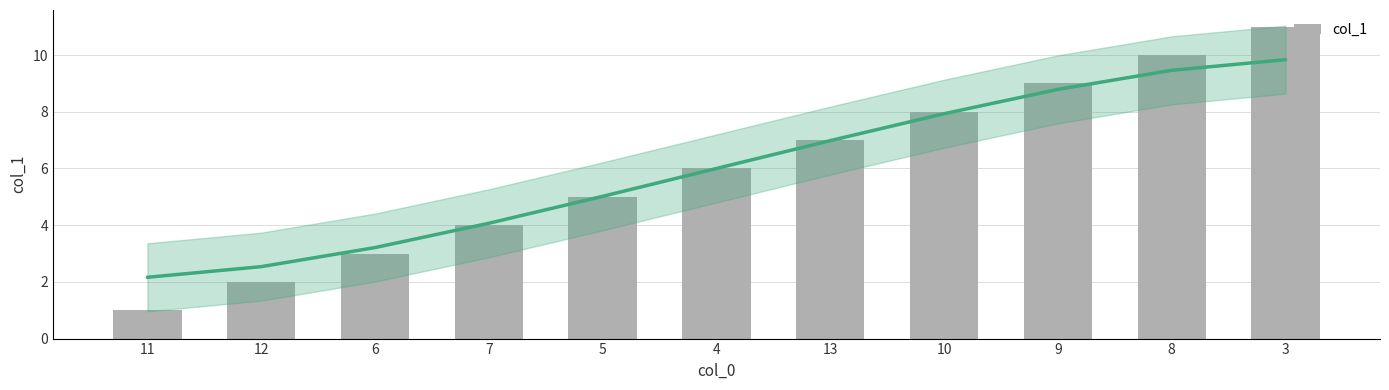

Reading left to right, extract all data points from this chart.

11=1	12=2	6=3	7=4	5=5	4=6	13=7	10=8	9=9	8=10	3=11